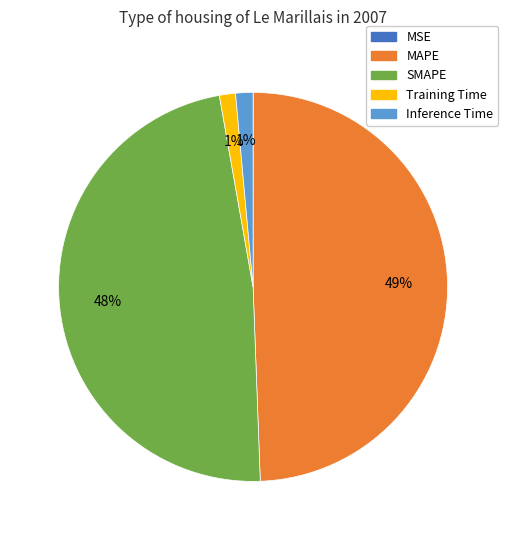

To the nearest percent, what is the difference between the largest and smallest slice percentages?

49%